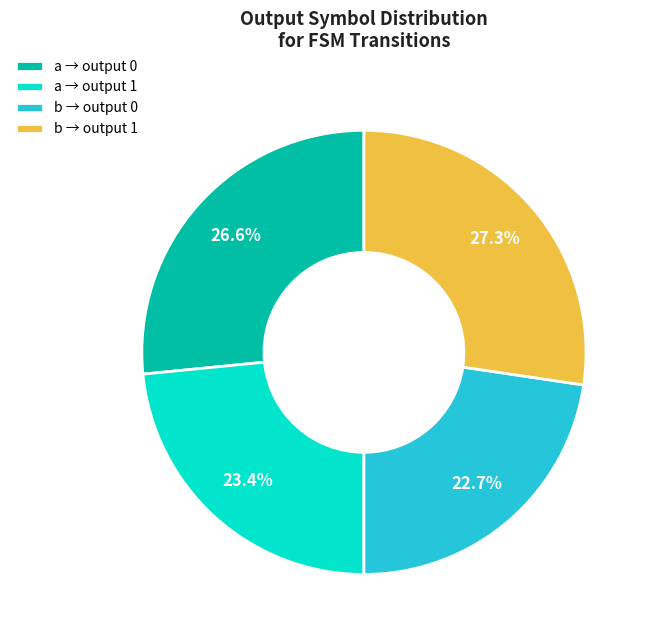

How many segments does this pie chart have?

4